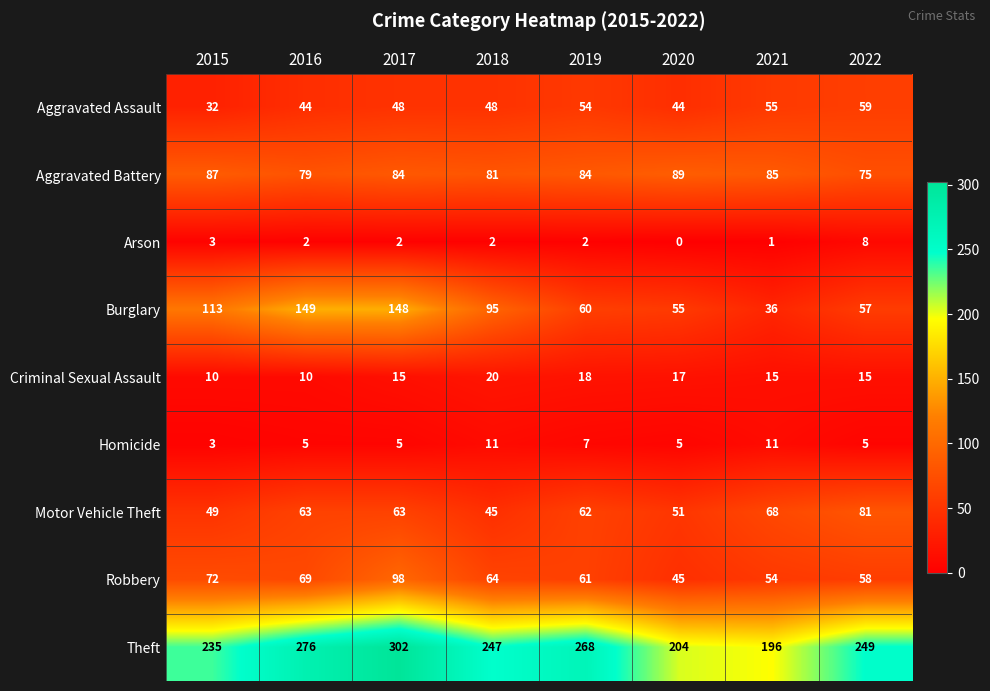

What is the difference between the maximum and minimum values in the Motor Vehicle Theft series?

36